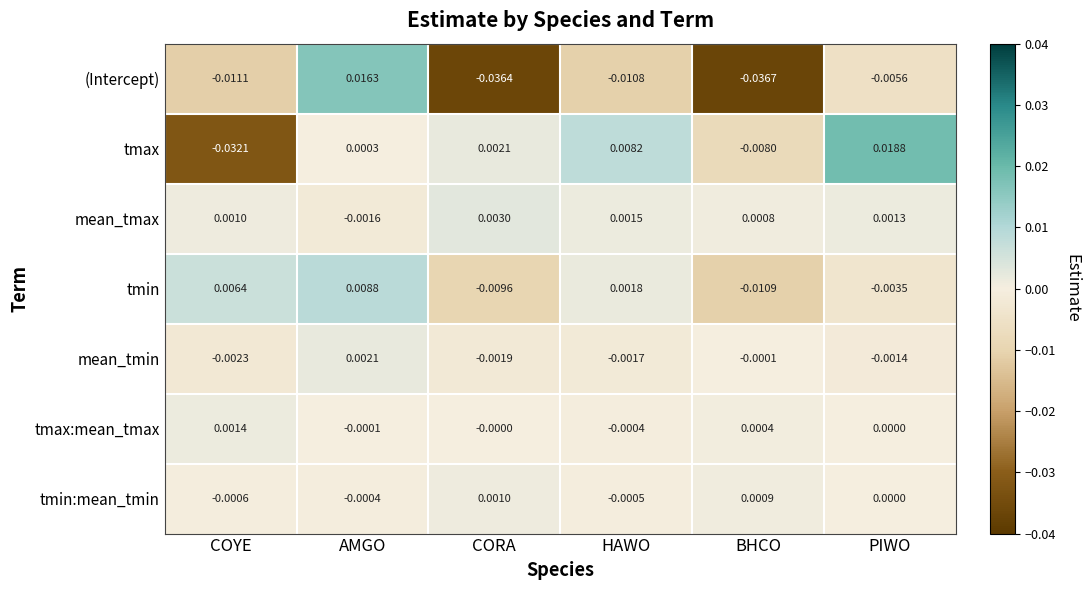

How many data points does each series have?

6